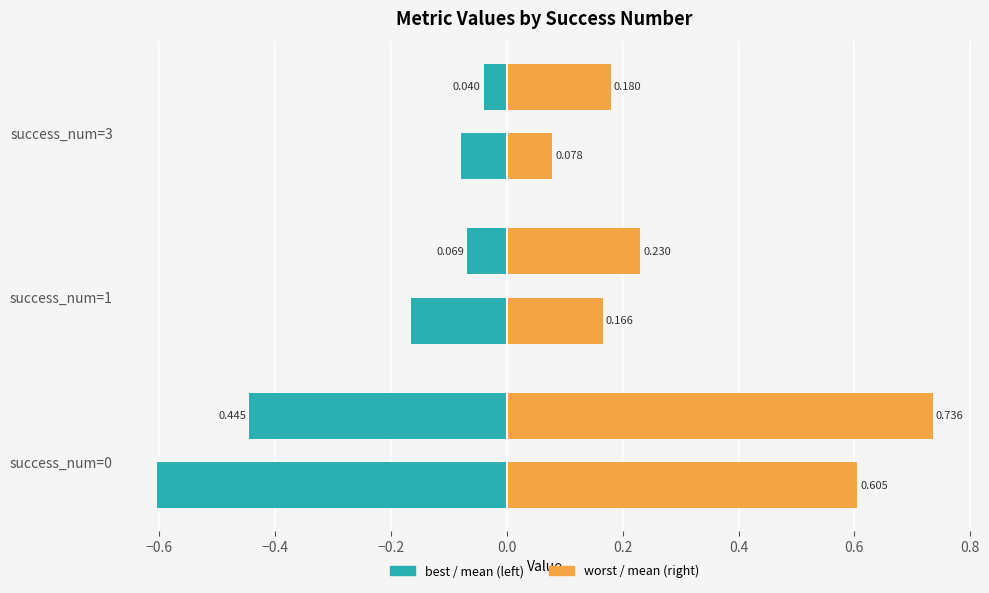

How many distinct data groups are displayed?

4